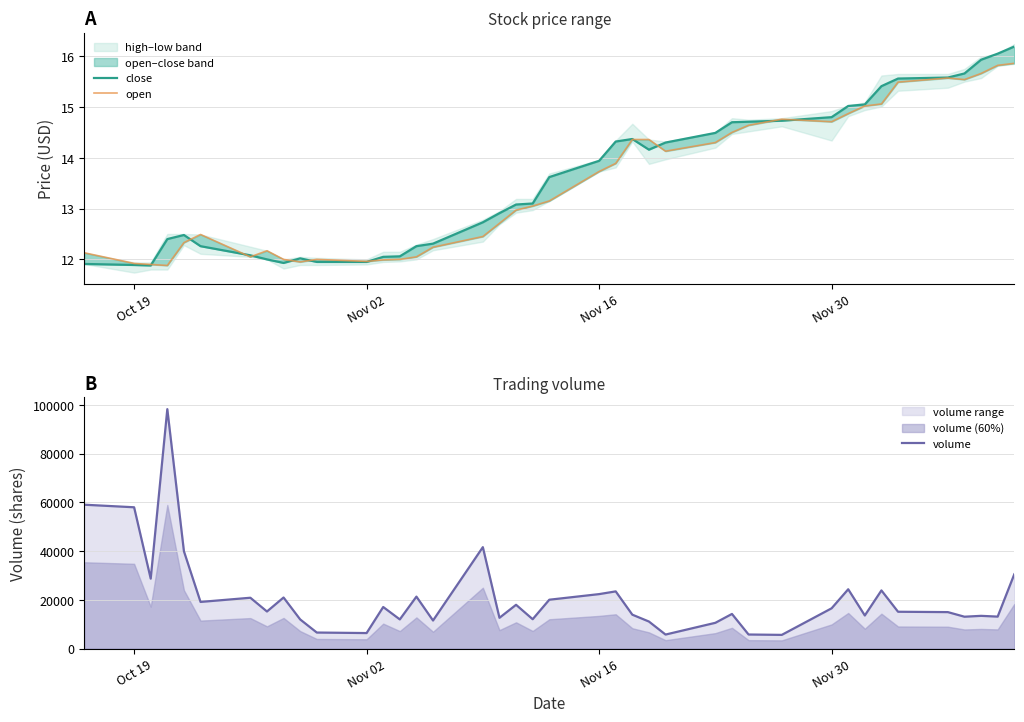

Where is volume nearest to the value 51961?

Oct 19